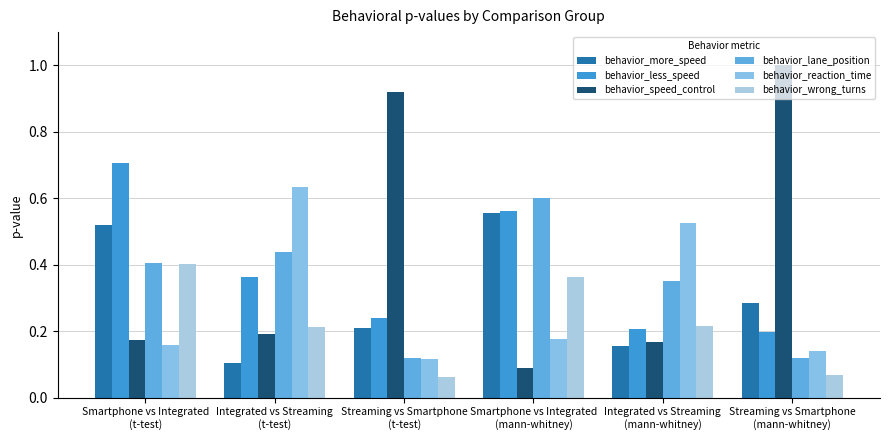

What are all the series names shown in the legend?

behavior_more_speed, behavior_less_speed, behavior_speed_control, behavior_lane_position, behavior_reaction_time, behavior_wrong_turns